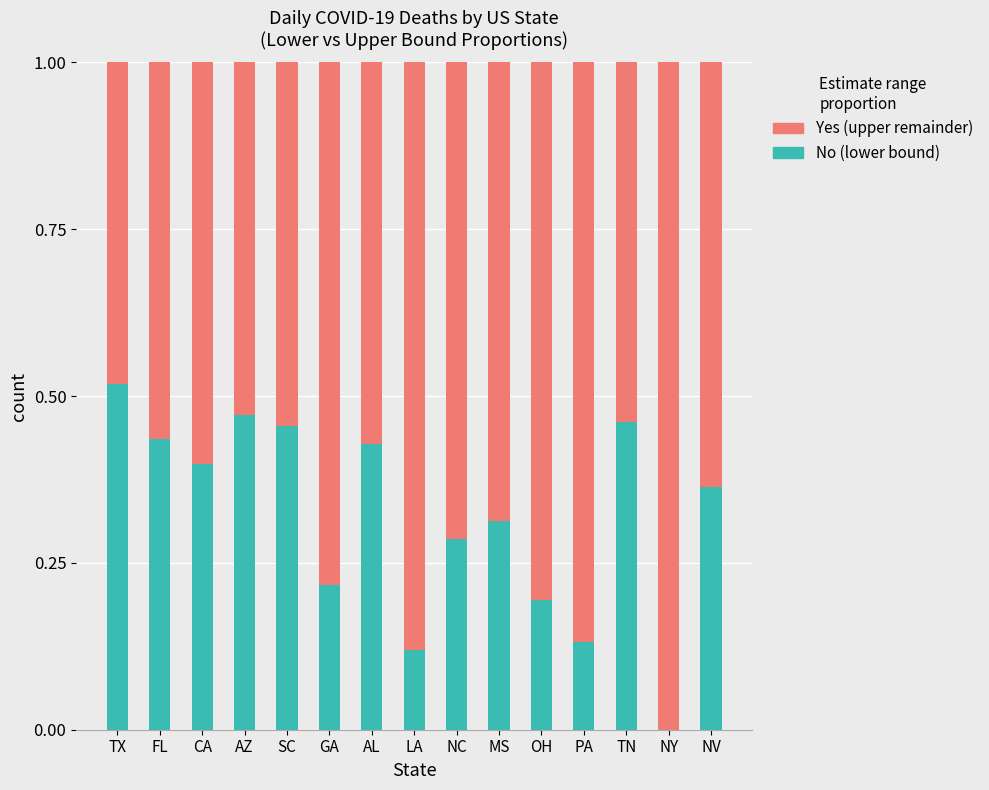

What is the total value across all series at OH?

1.0